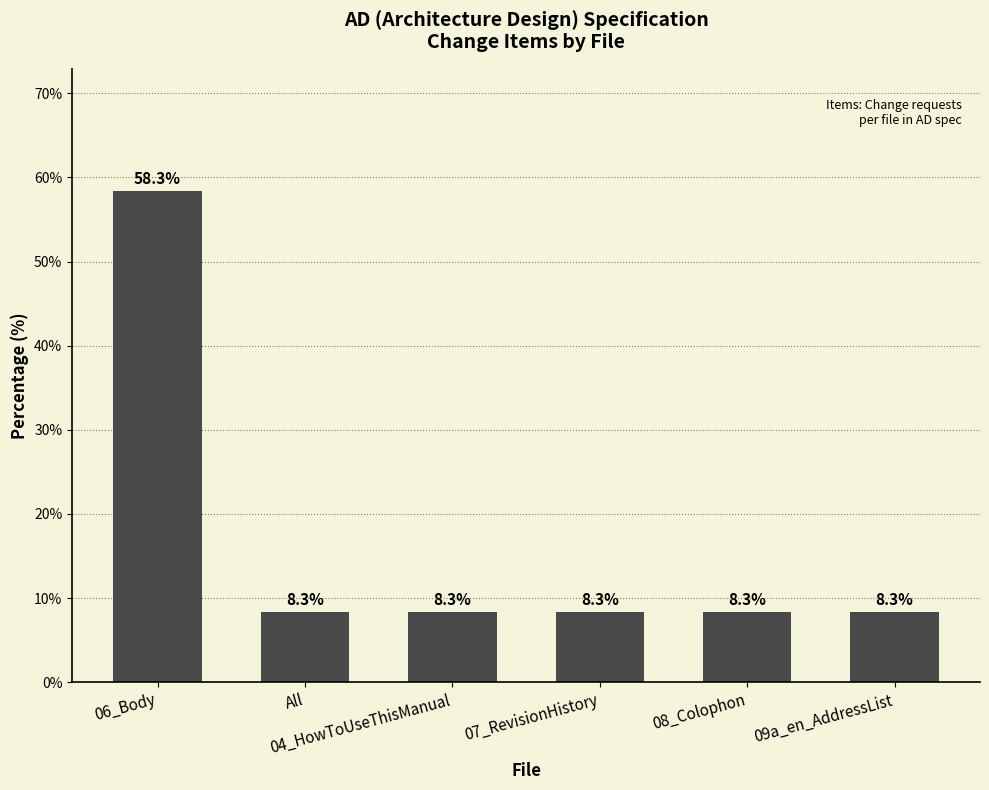

The value at 06_Body is 40.0. True or false?

False